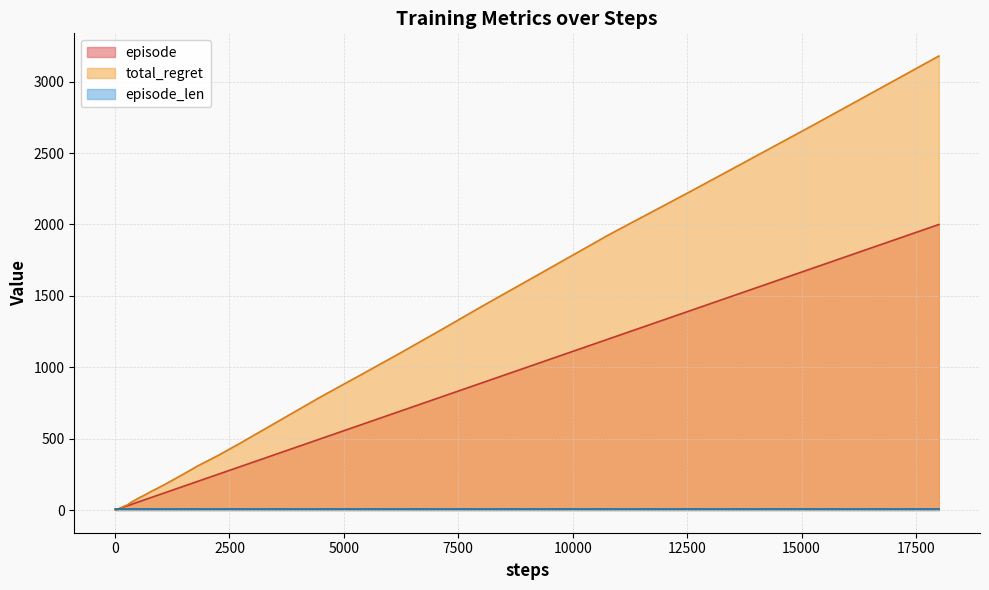

How many data points in total_regret are less than 118?

20